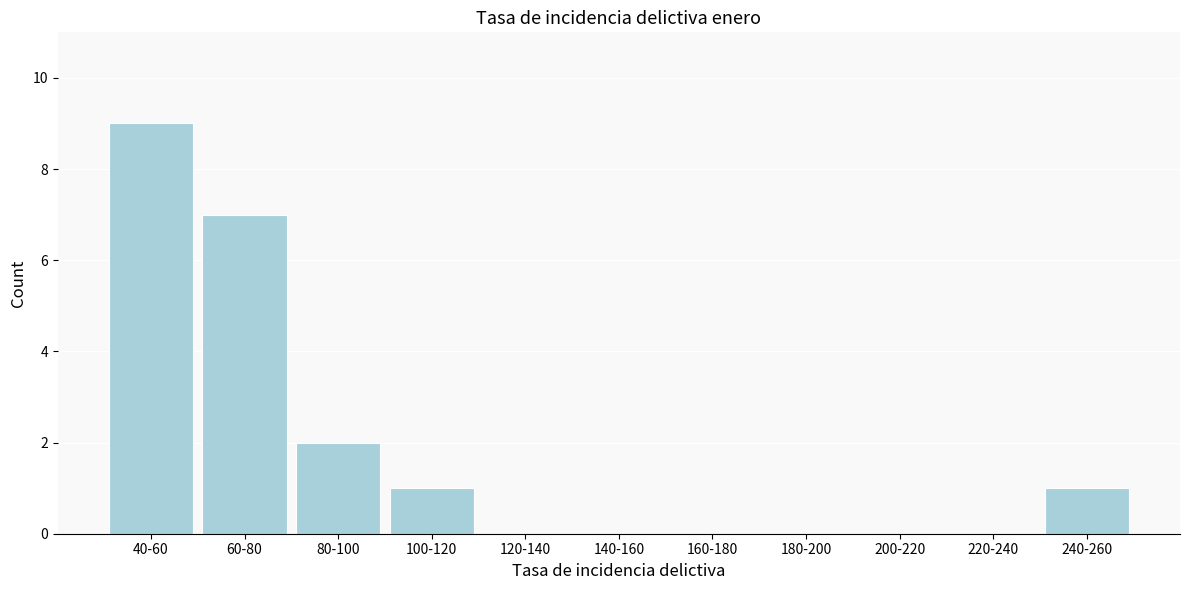

Reading left to right, transcribe all the data shown in this chart.

40-60=9	60-80=7	80-100=2	100-120=1	120-140=0	140-160=0	160-180=0	180-200=0	200-220=0	220-240=0	240-260=1